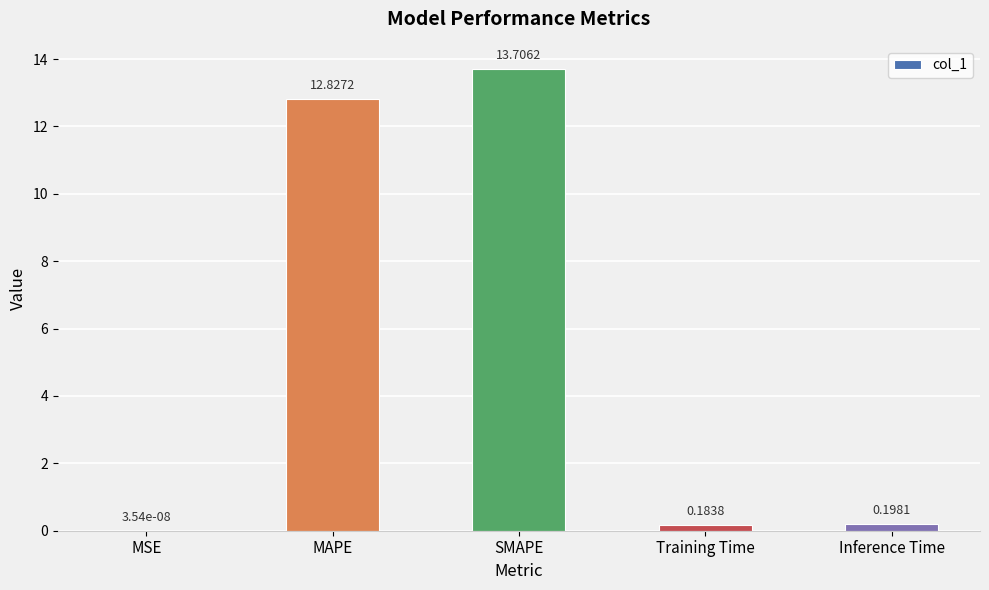

What is the sum of all values?

26.9